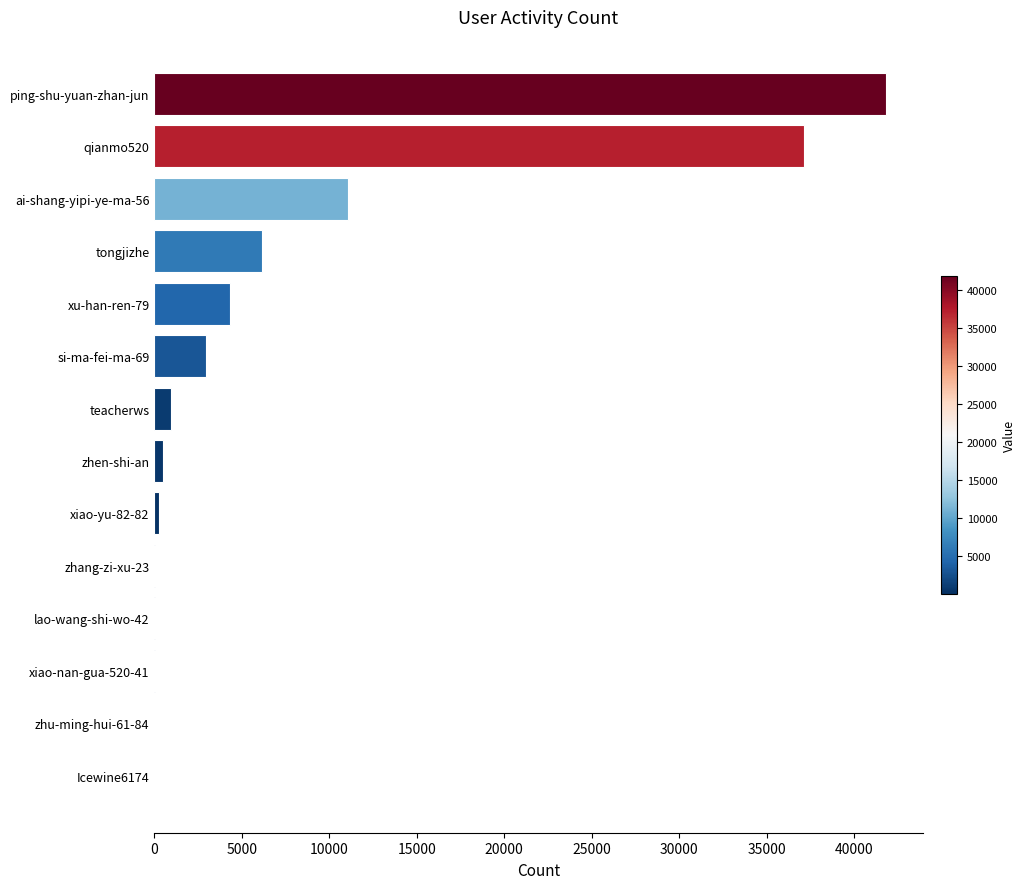

Are the bars horizontal?

Yes